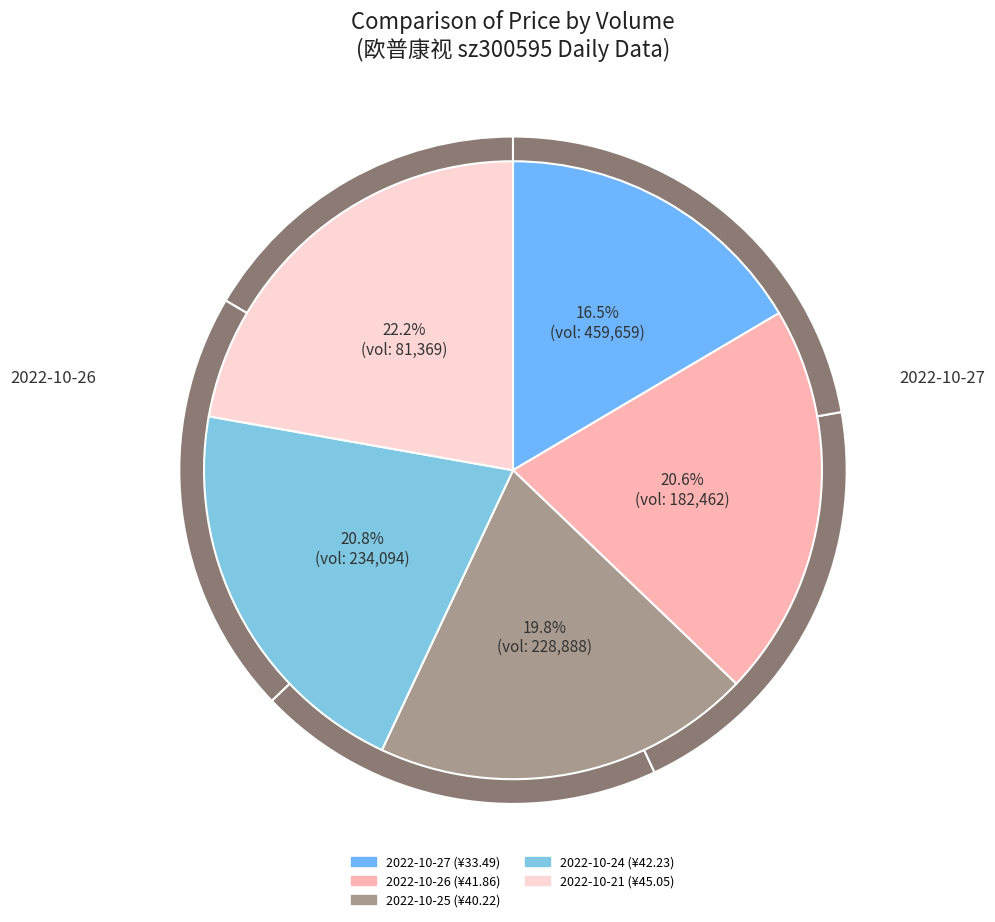

What is the largest slice in the pie chart?

81369